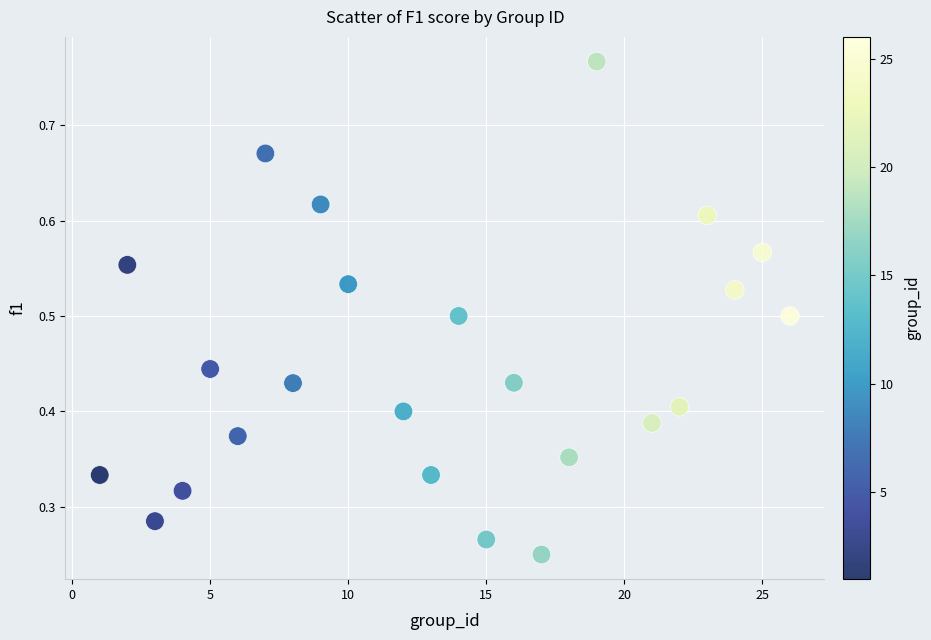

What is the range of X values (max minus min)?

25.0